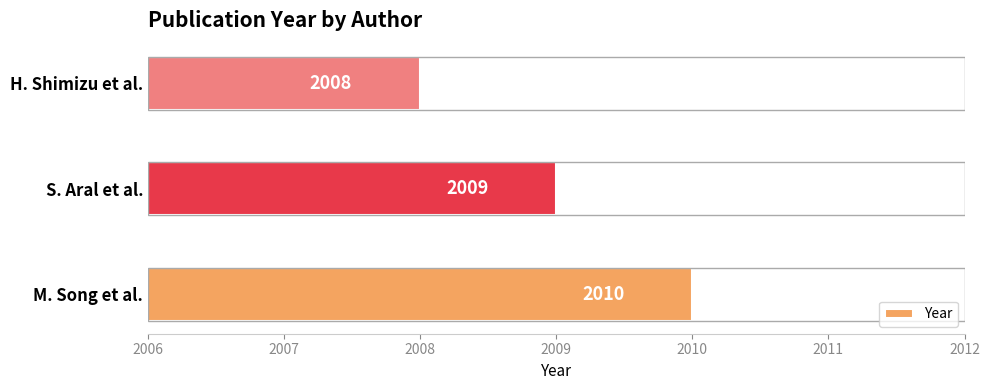

Reading bottom to top, list all the values displayed in this chart.

M. Song et al.=2010	S. Aral et al.=2009	H. Shimizu et al.=2008